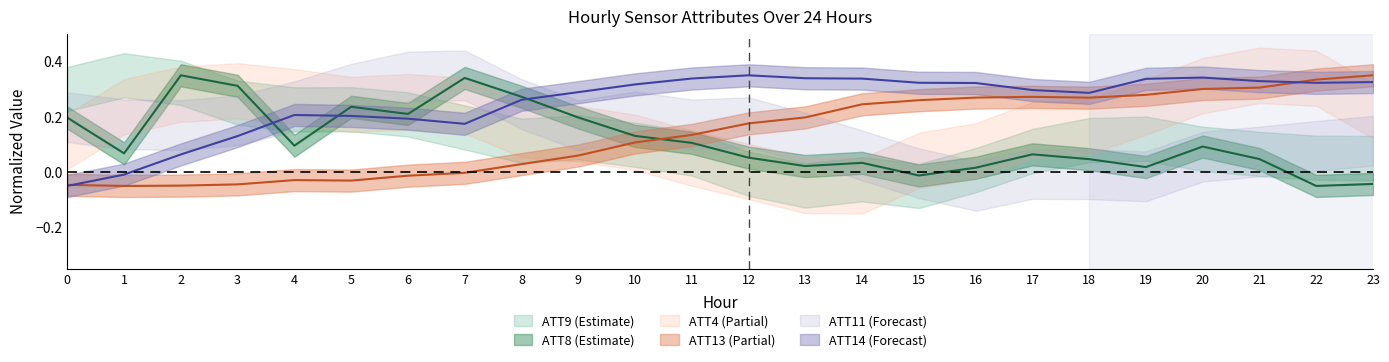

In ATT14, how many points are higher than both neighbors (excluding endpoints)?

3